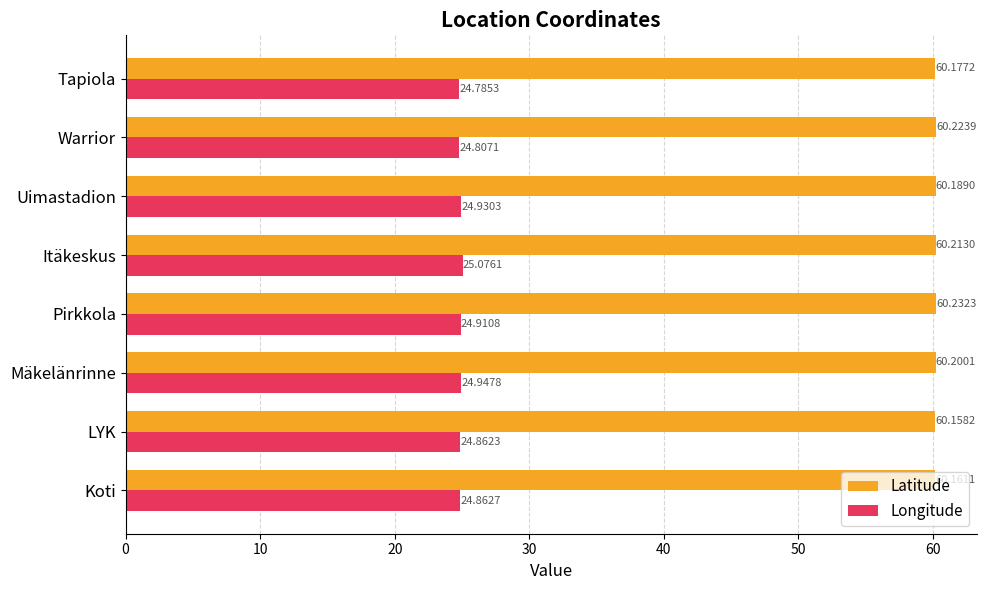

What is the sum of all Latitude values?

481.6